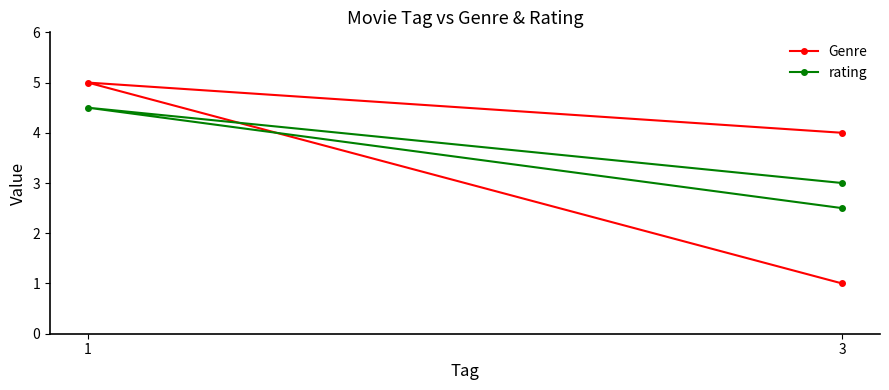

Reading left to right, what are all the values shown in this chart?

Genre: 4.0	5.0	1.0
rating: 3.0	4.5	2.5